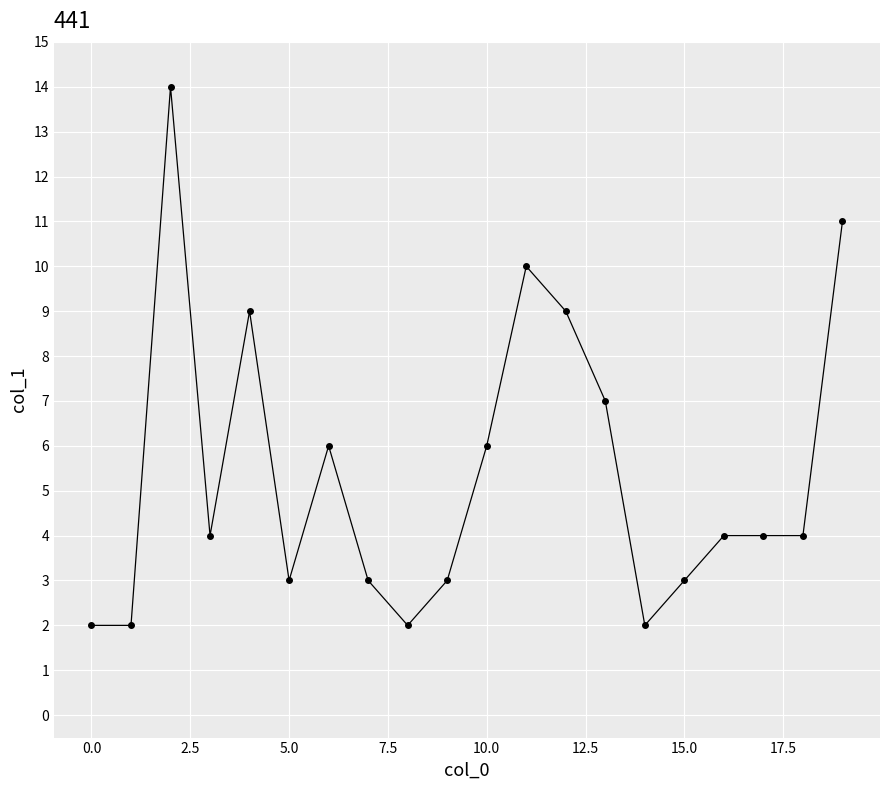

What is the sum of all values?

108